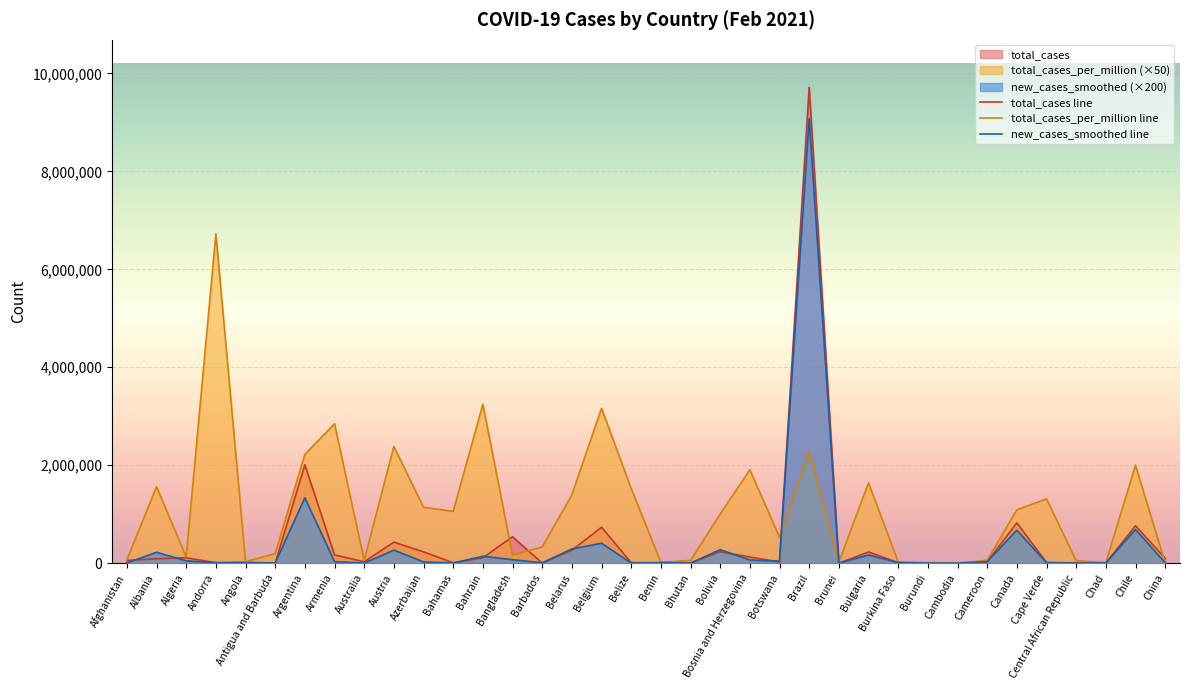

True or false: total_cases_per_million and total_cases cross at least once.

True